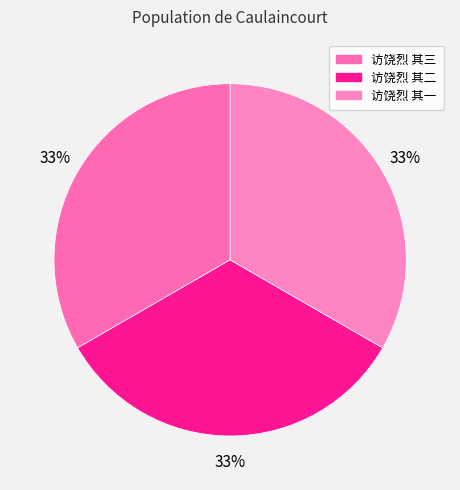

What percentage is the 访饶烈 其三 slice, to the nearest percent?

33%